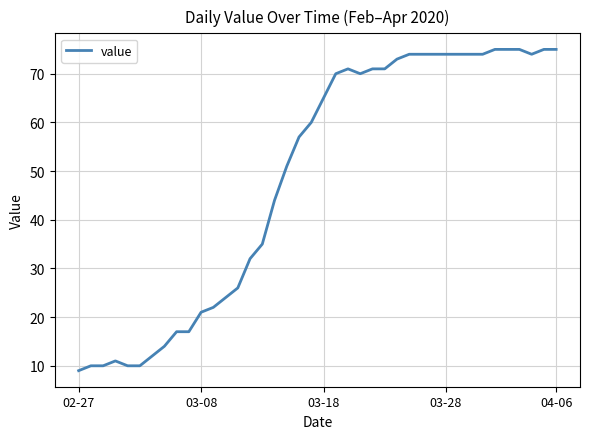

What is the maximum value shown in the chart?

75